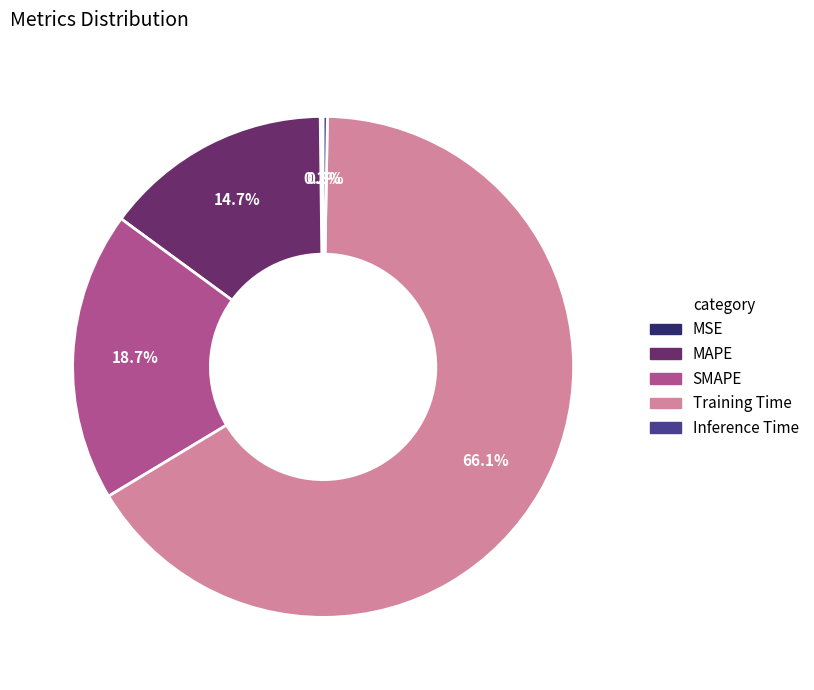

Is Training Time the majority of the pie?

Yes